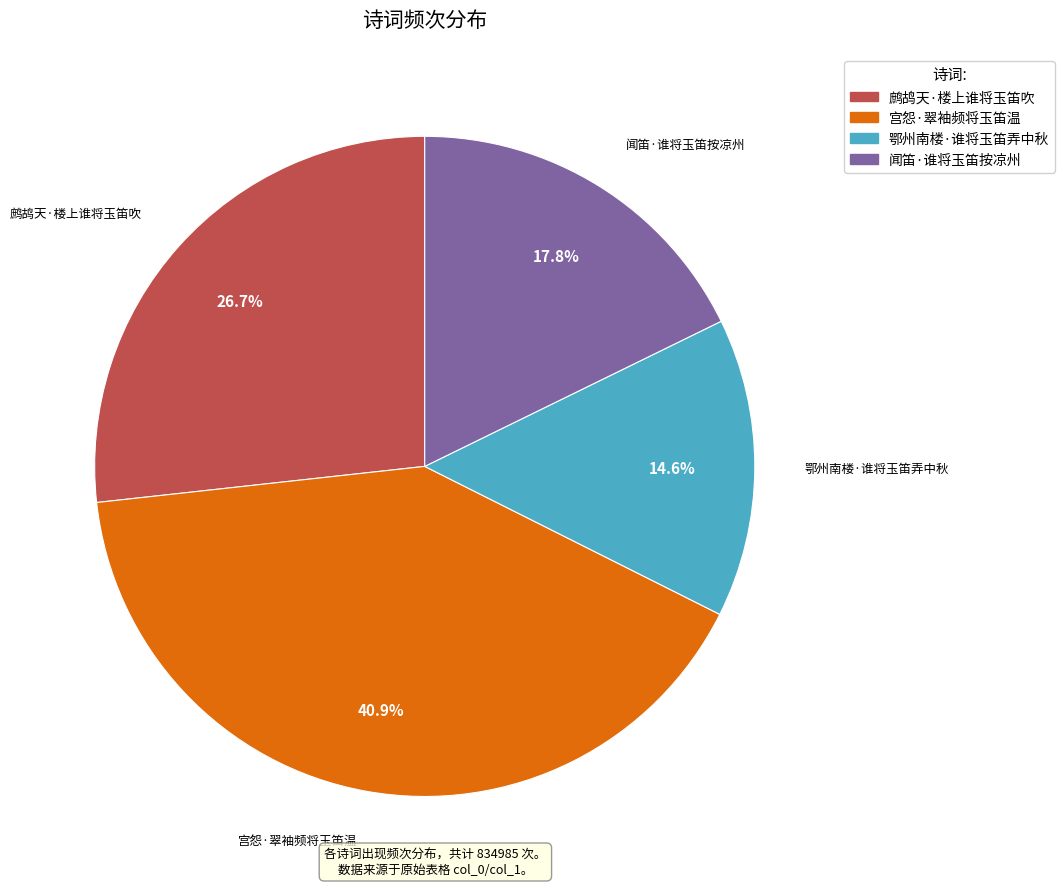

Combined, do 鹧鸪天·楼上谁将玉笛吹 and 鄂州南楼·谁将玉笛弄中秋 account for over 50%?

No